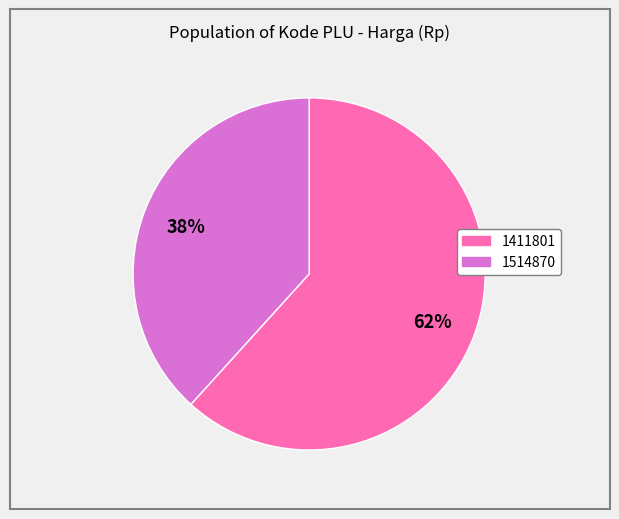

What is the majority slice?

1411801